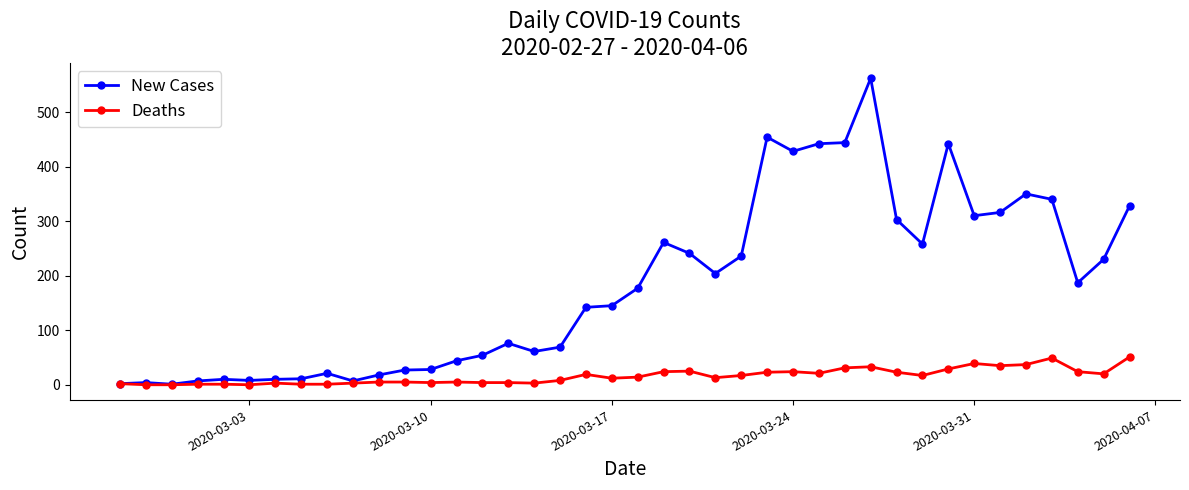

Rank the series by their maximum value, from lowest to highest.

Deaths, New Cases